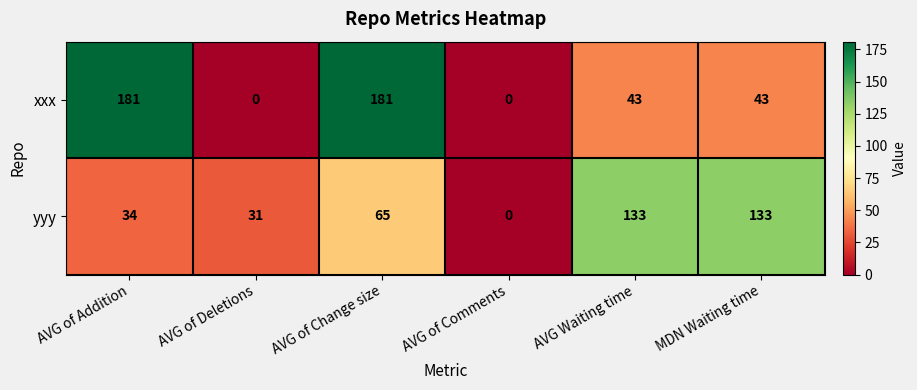

At which category is the sum across all series the highest?

AVG of Change size